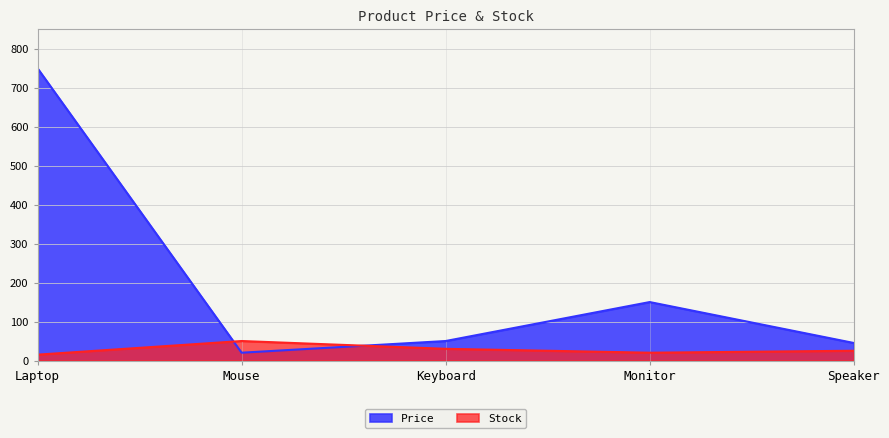

In Price, how many points are higher than both neighbors (excluding endpoints)?

1